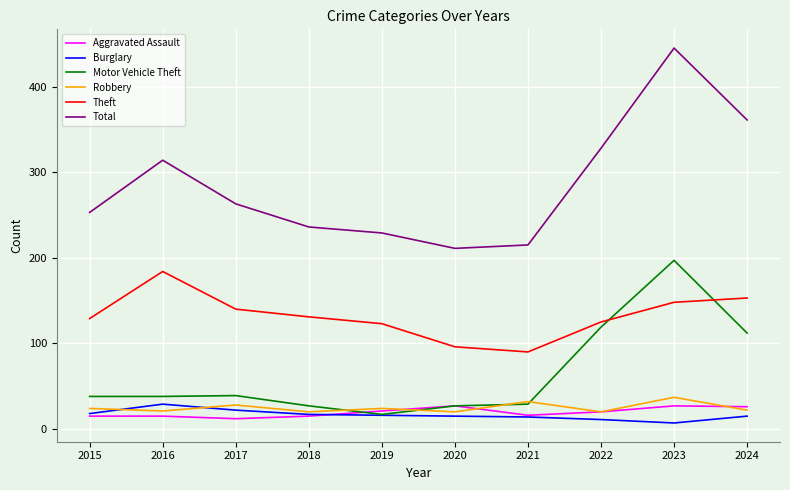

How many lines are shown in the chart?

6